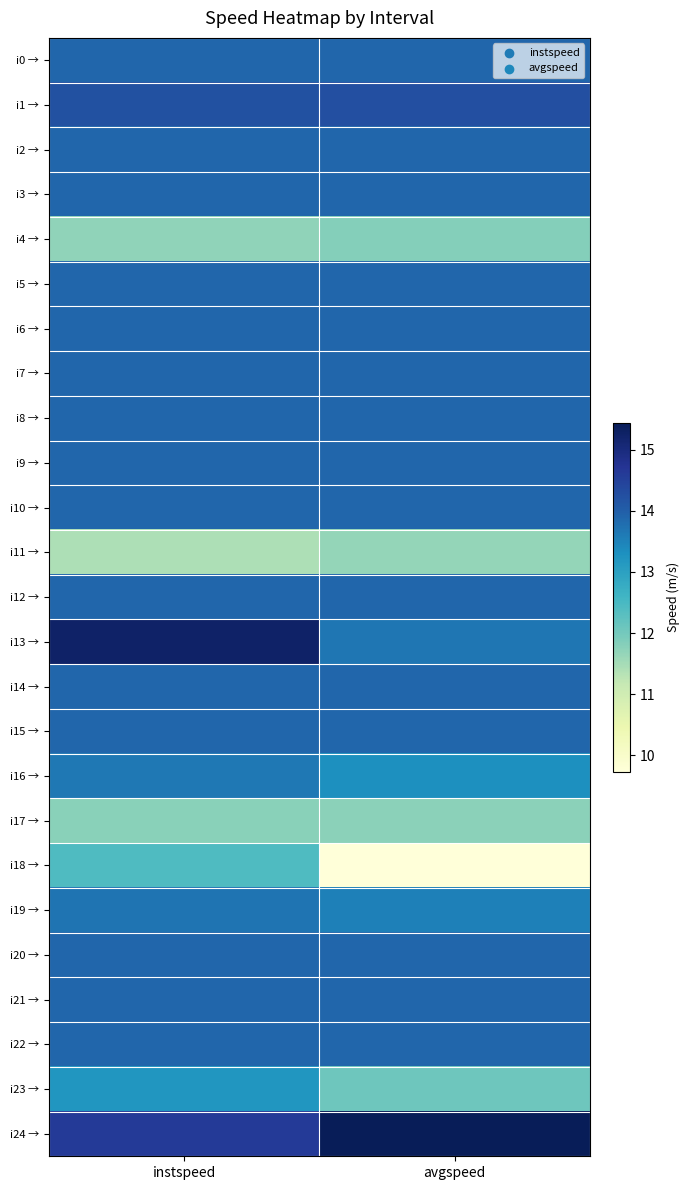

What is the total value across all series at avgspeed?

335.6